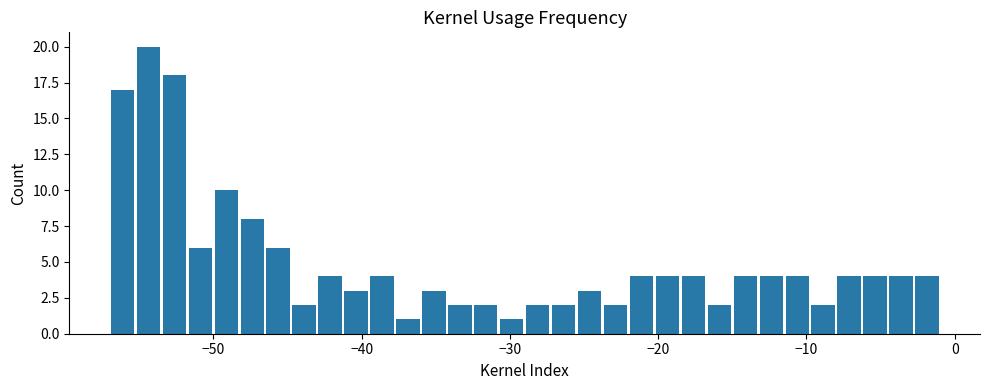

Around what value on the x-axis is the tallest bar? Give the approximate position of its centre, as read against the axis.

-54